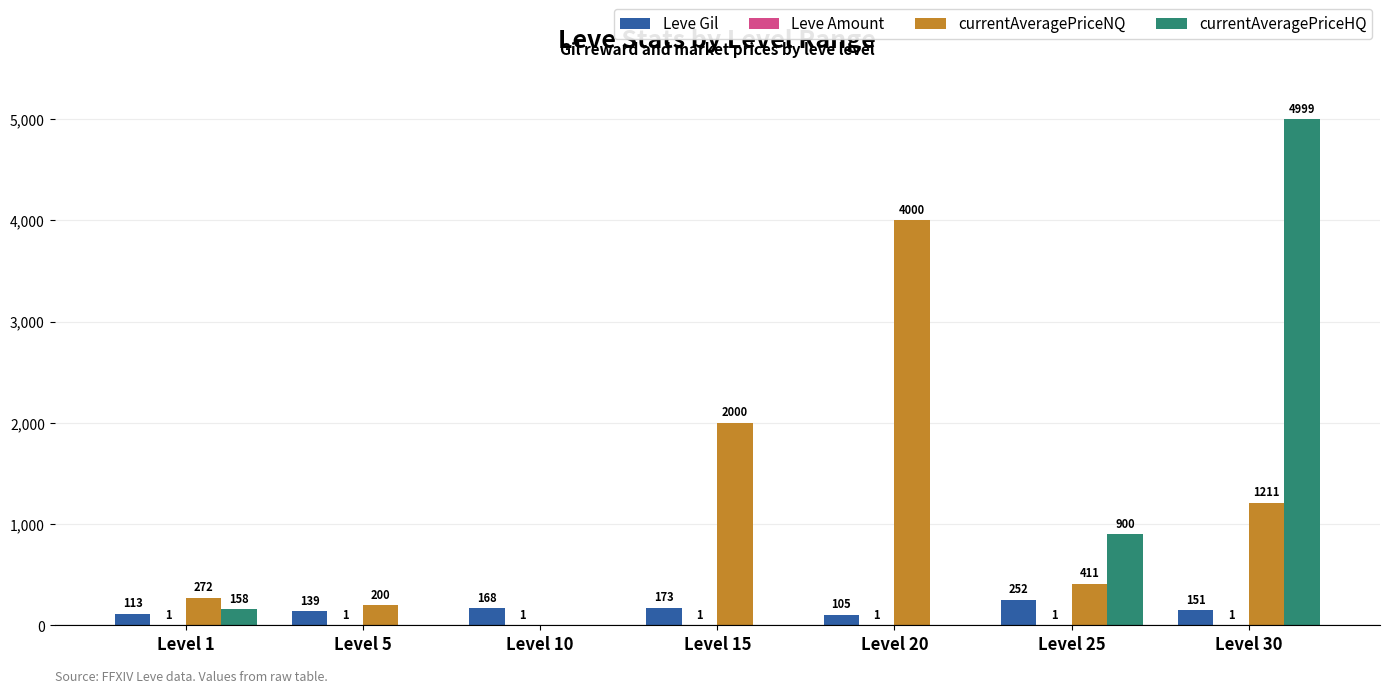

What is the total value across all series at Level 20?

4106